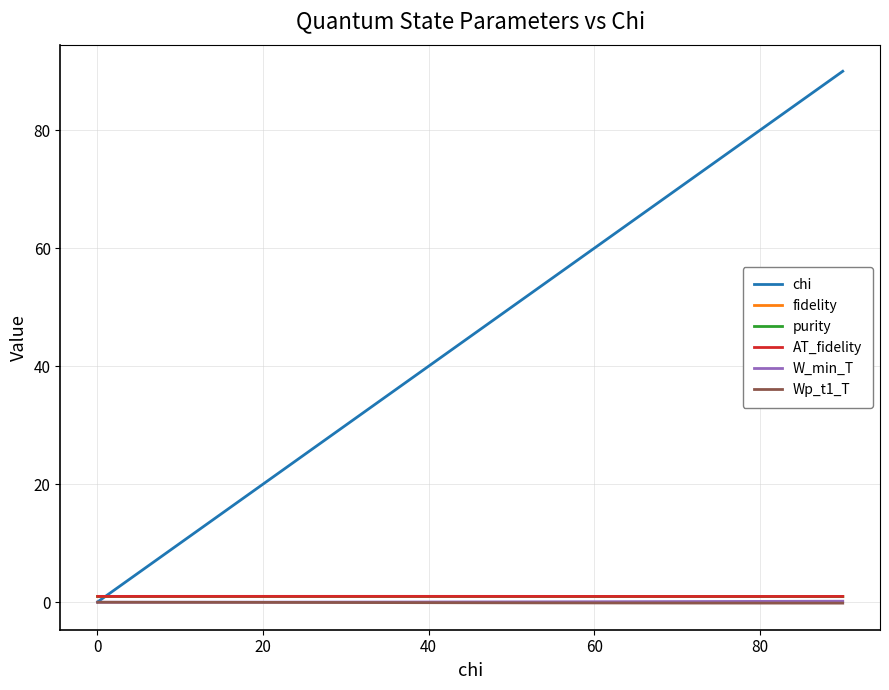

What is the average value of the purity series?

1.0